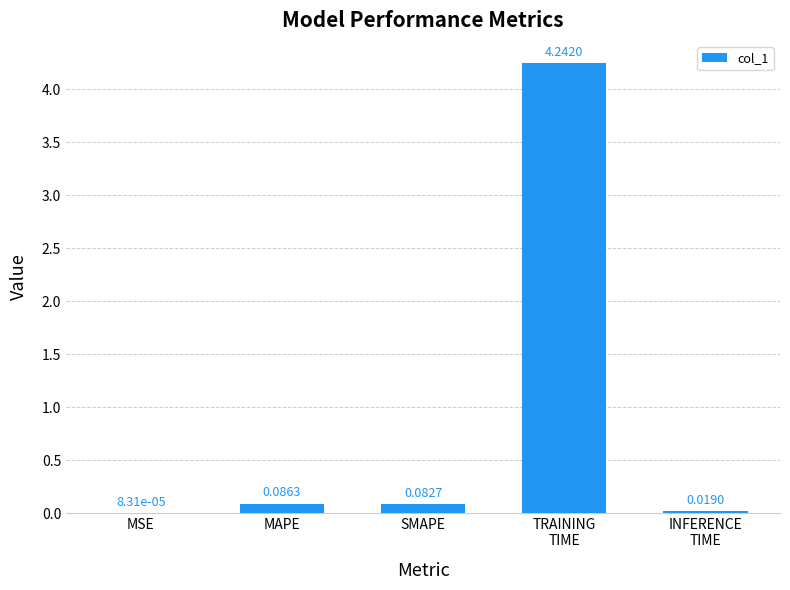

Which has a higher value, SMAPE or MSE?

SMAPE